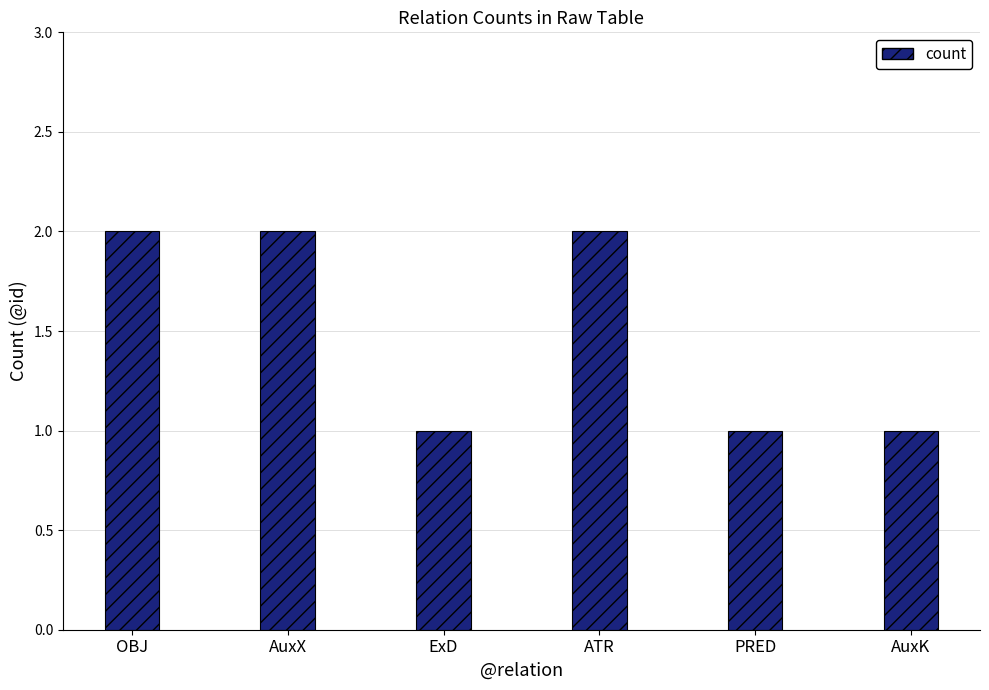

What is the label of the 5th bar from the right?

AuxX